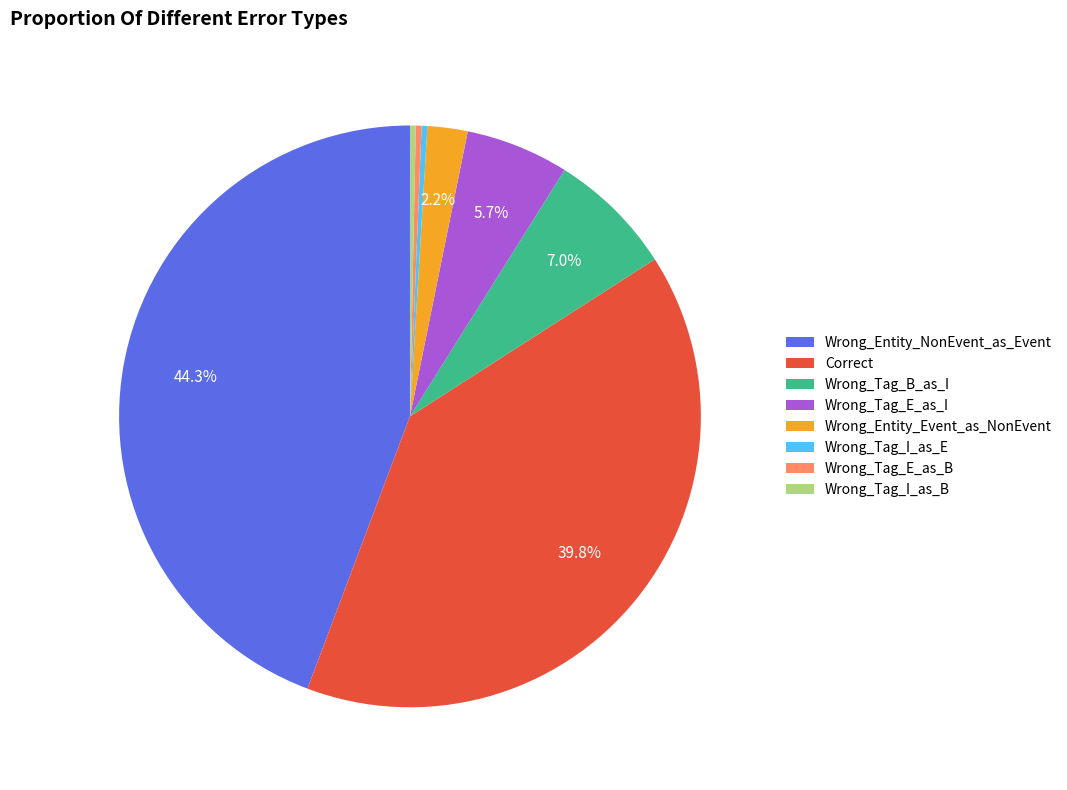

Is it true that Wrong_Tag_I_as_E is 8% of the pie?

False